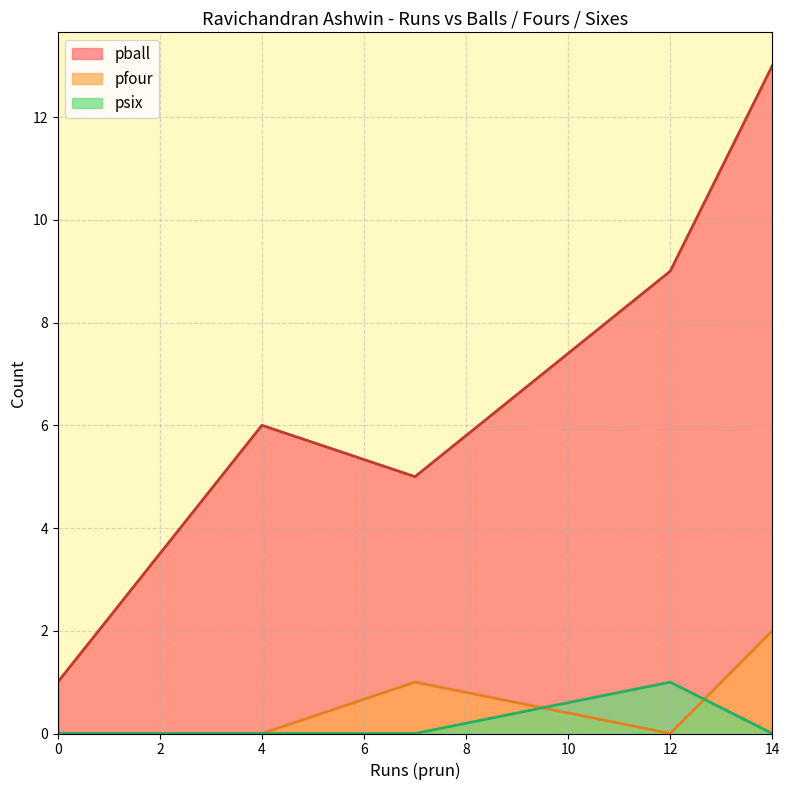

The pfour series shows 0 at 12. True or false?

True